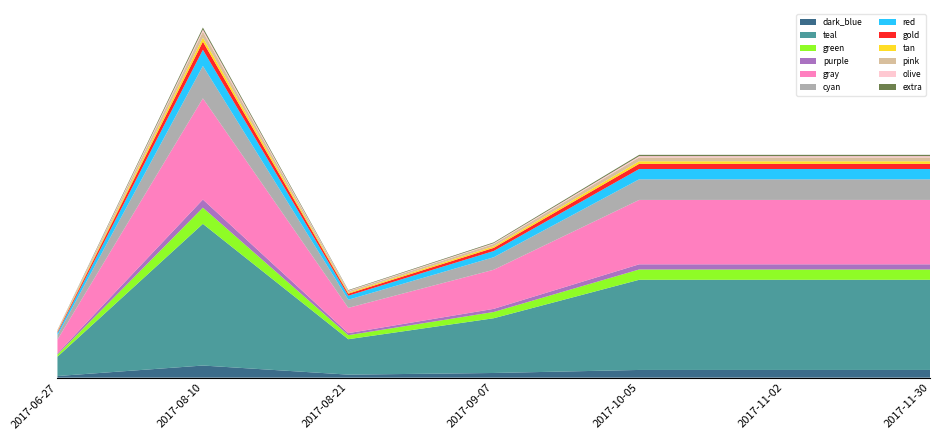

Does the chart have visible grid lines?

No